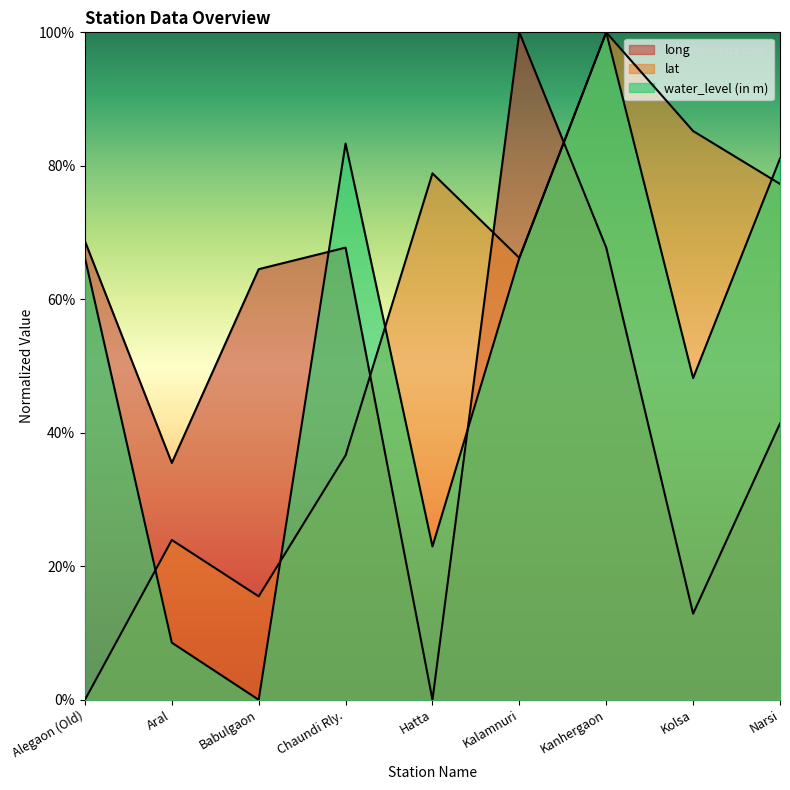

At Kalamnuri, list the series in order from smallest to largest.

lat, water_level (in m), long